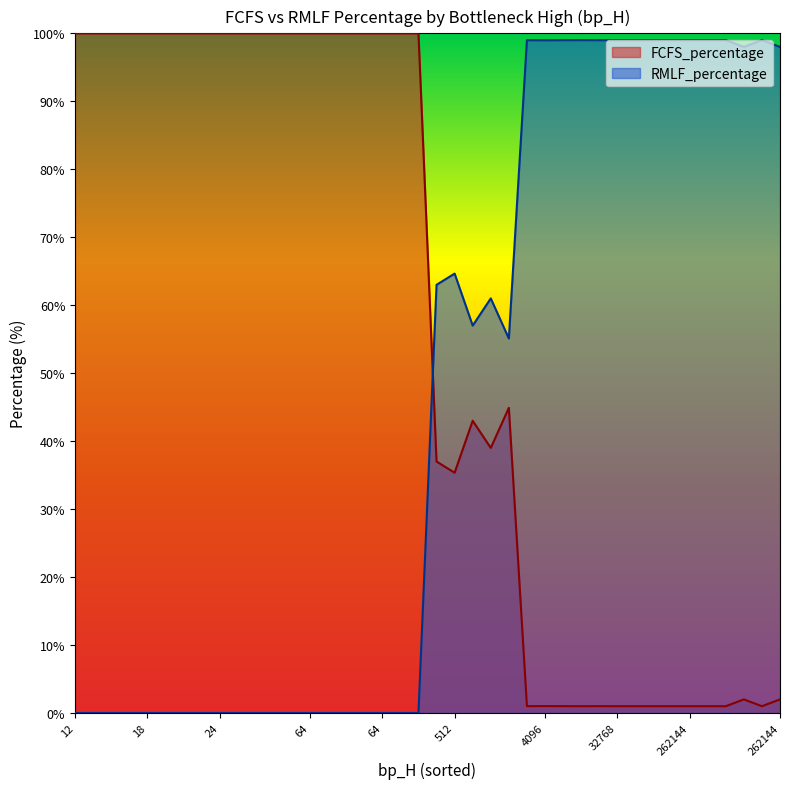

Which series has the largest range (max minus min)?

FCFS_percentage